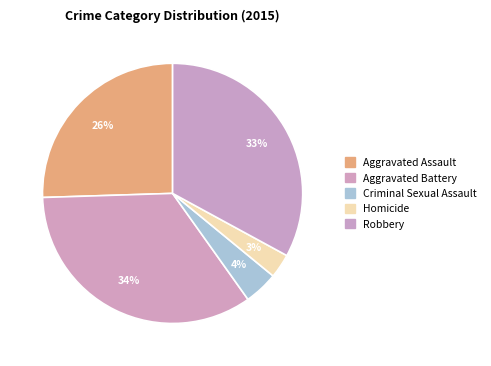

True or false: Aggravated Assault accounts for 20% of the total.

False